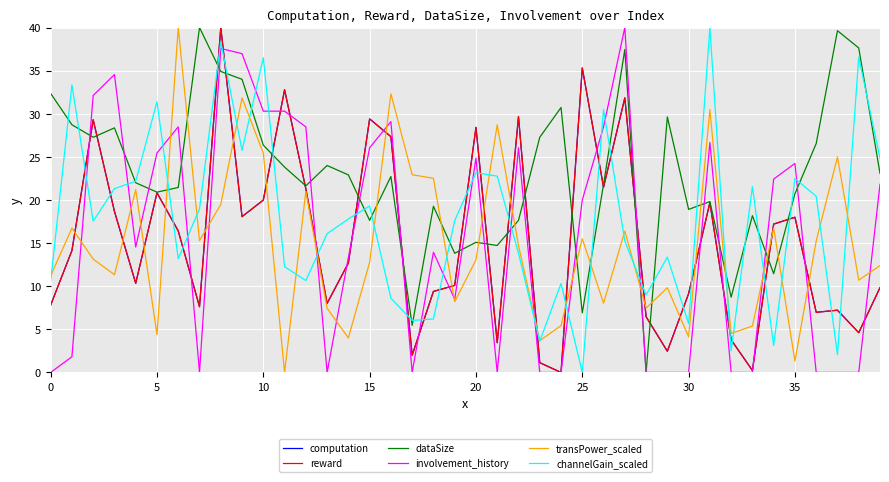

What is the greatest value displayed?

40.0